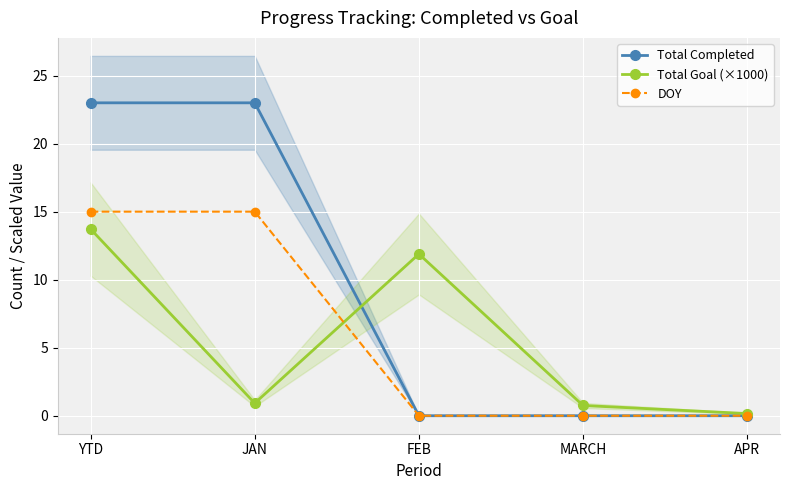

Reading left to right, what are all the values shown in this chart?

Total Completed: 23.0	23.0	0.0	0.0	0.0
Total Goal (×1000): 13.7	0.9	11.9	0.8	0.2
DOY: 15.0	15.0	0.0	0.0	0.0